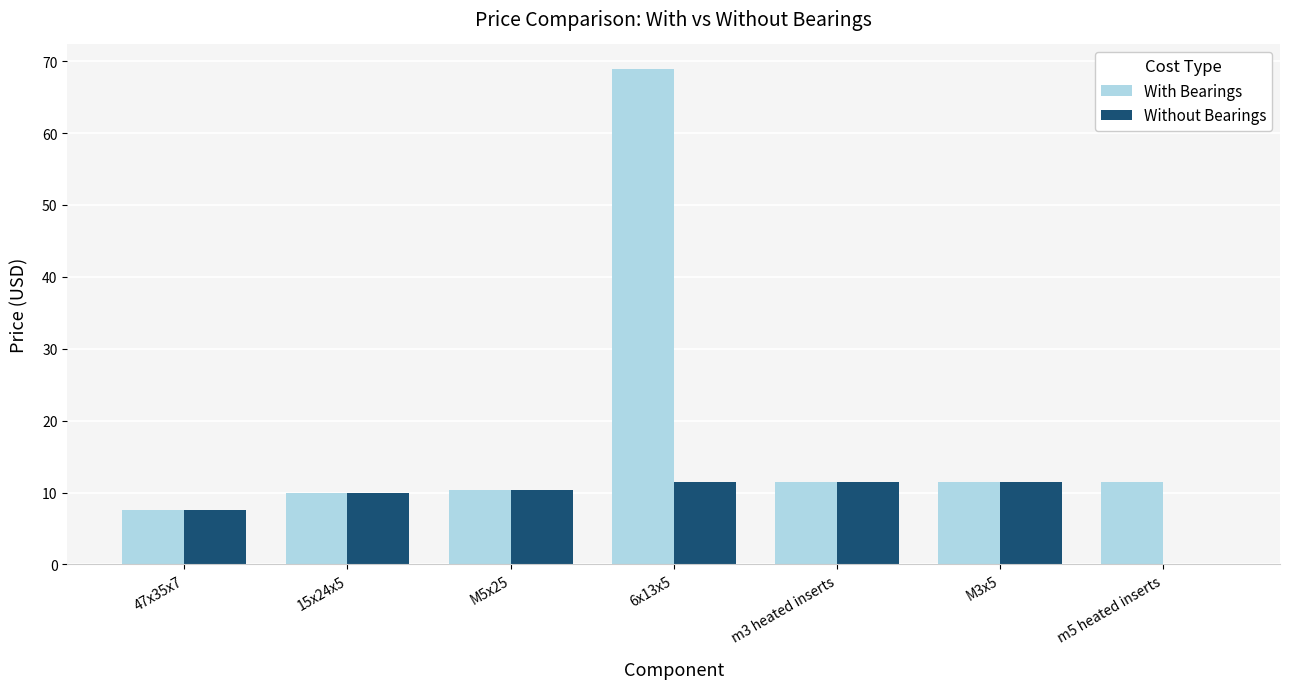

At which category is the sum across all series the highest?

6x13x5